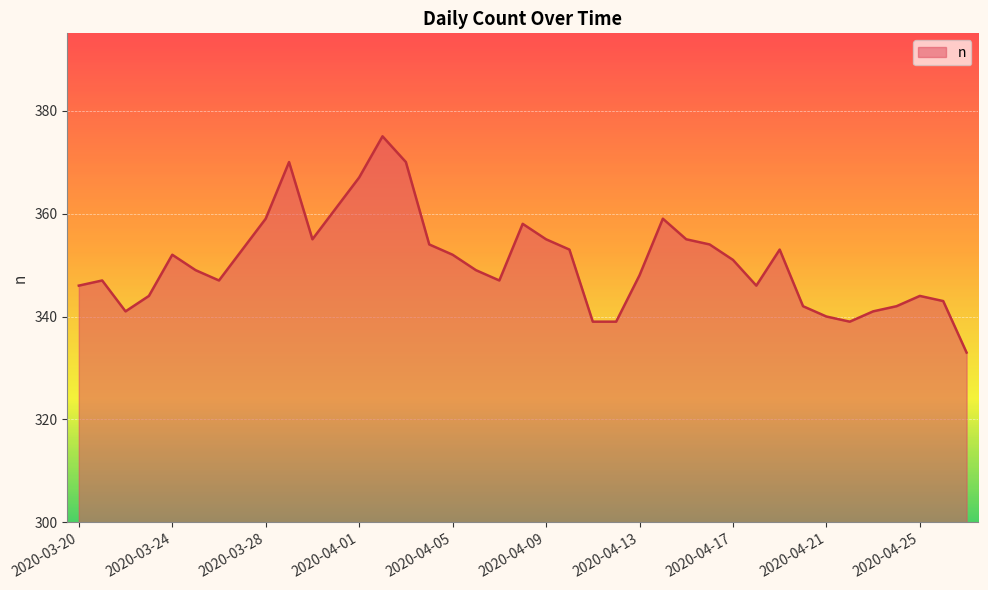

What is the smallest value displayed?

333